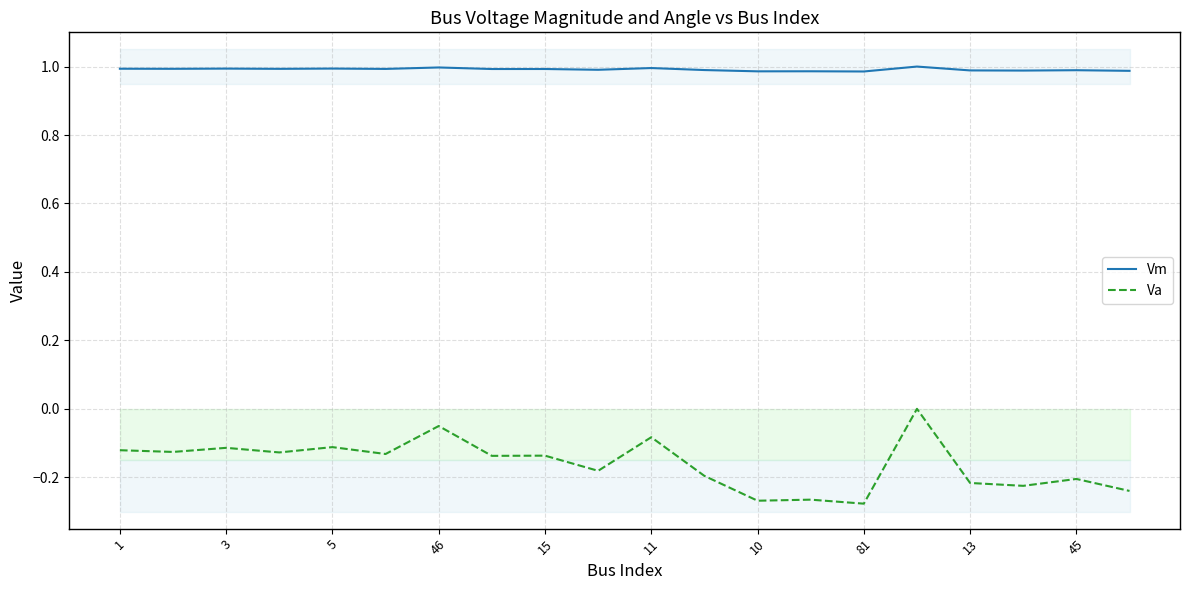

What is the spread (max minus min) of values at 15?

1.1